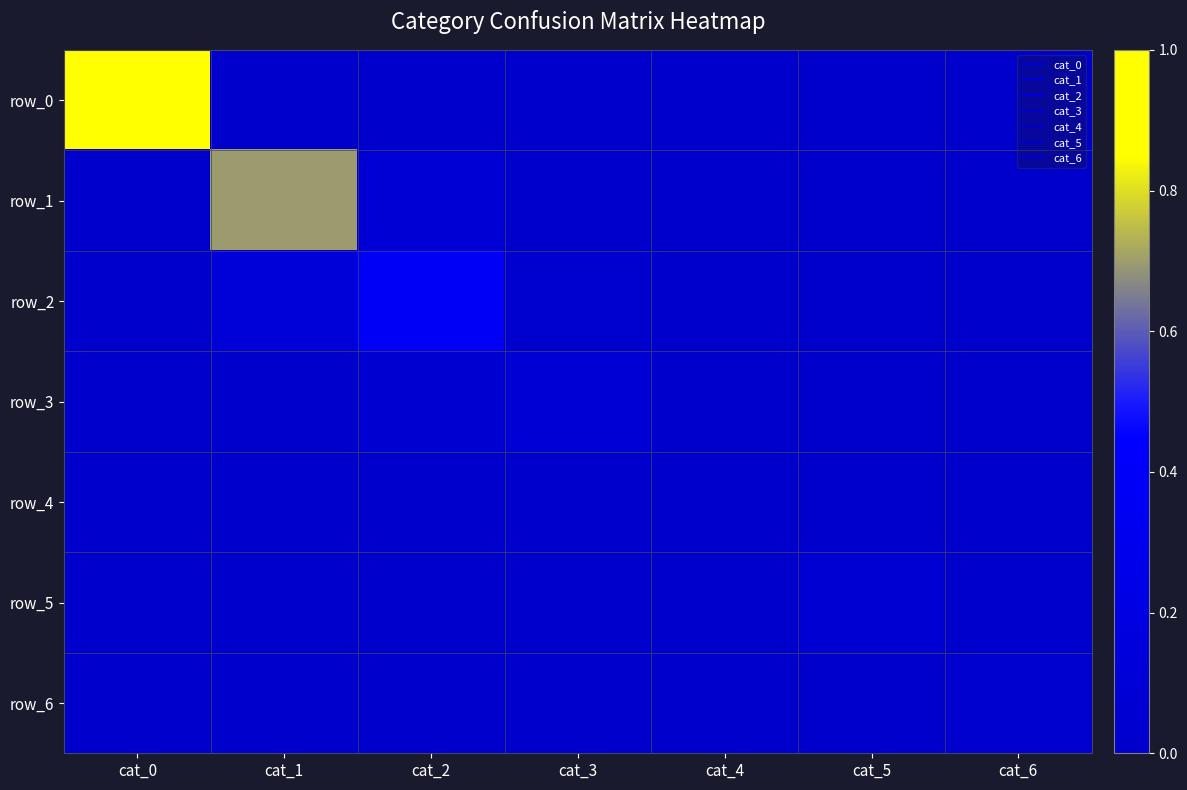

At which label is row_3 closest to 0?

cat_0